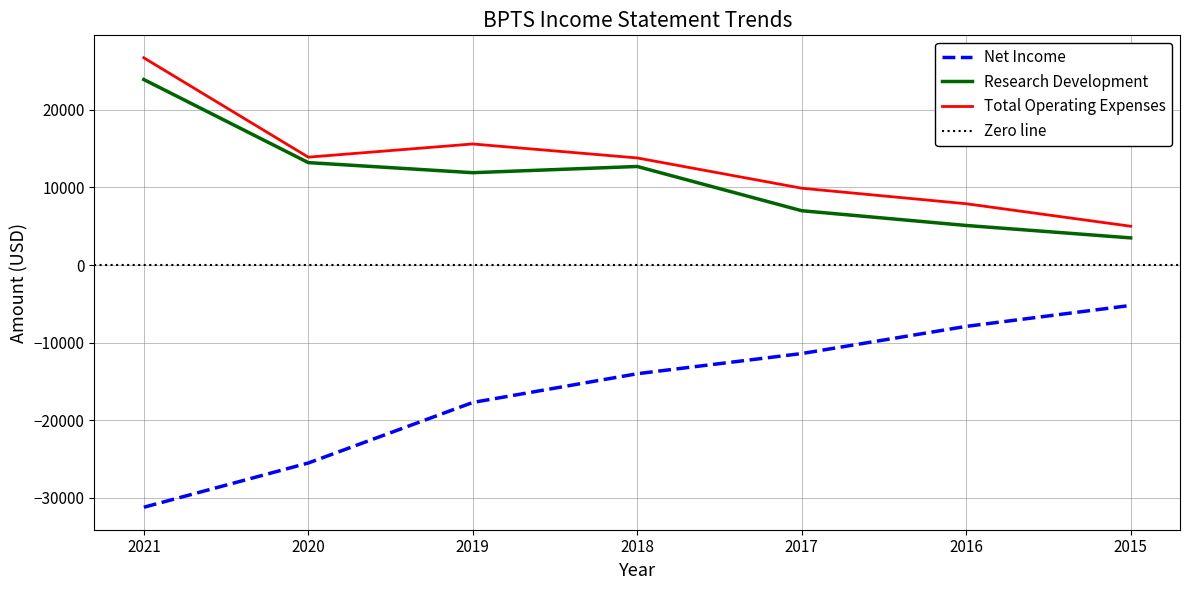

Is the value of Net Income at 2020 greater than the value of Total Operating Expenses at 2015?

No